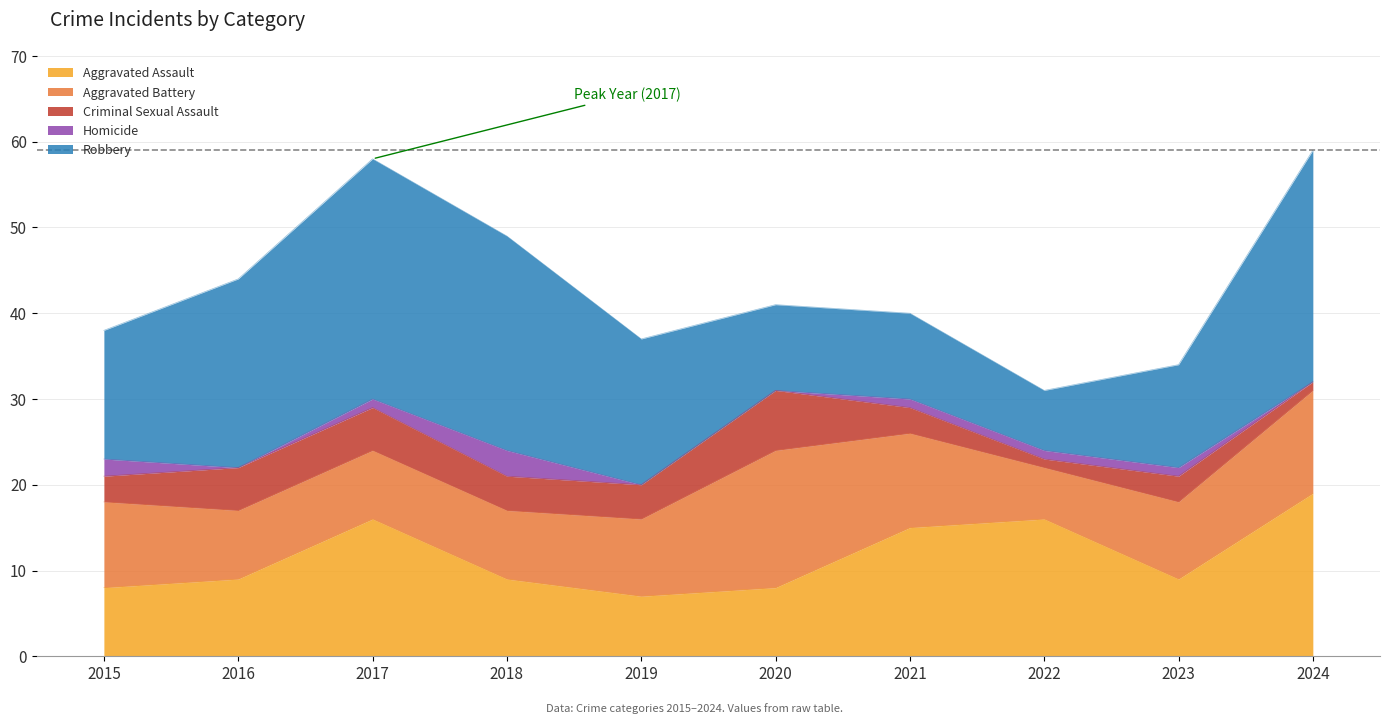

True or false: Criminal Sexual Assault and Aggravated Battery intersect in this chart.

False